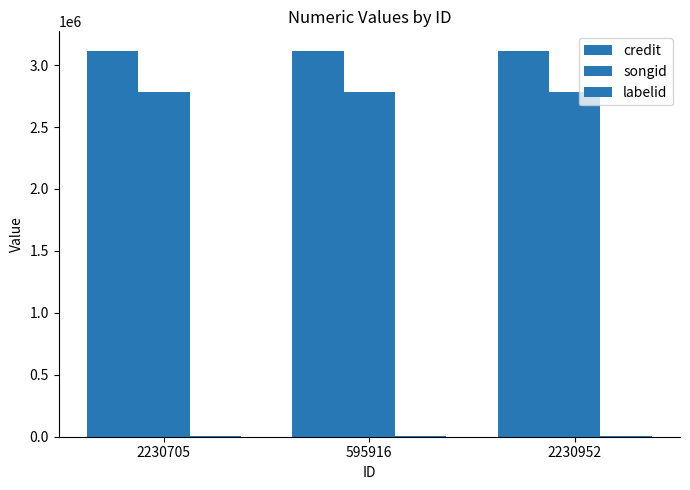

Does the chart contain stacked bars?

No